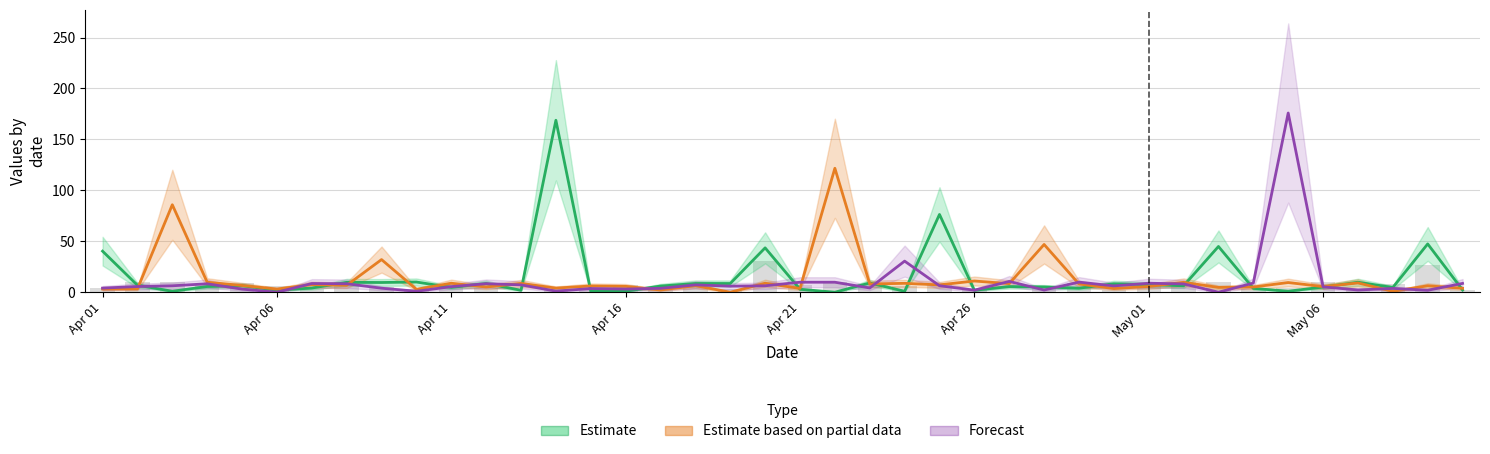

How many values in Estimate based on partial data are above zero?

39